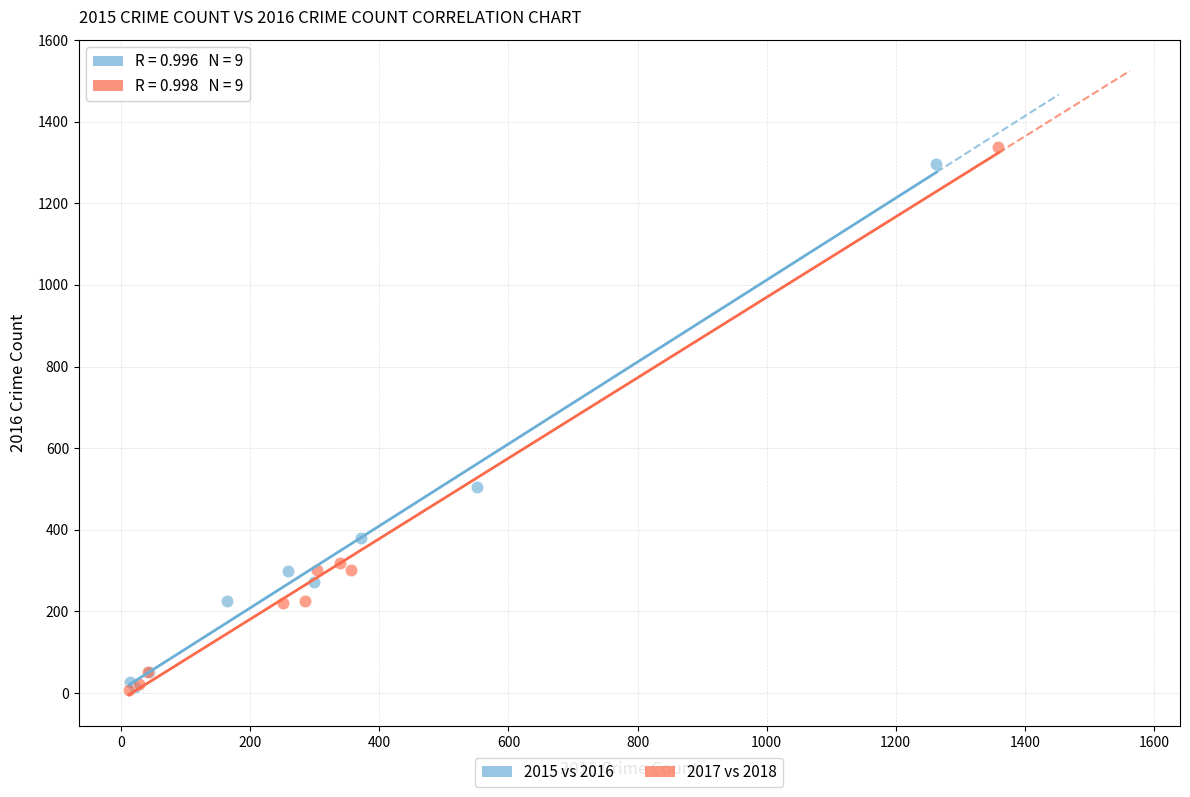

What are all the series names shown in the legend?

2015 vs 2016, 2017 vs 2018